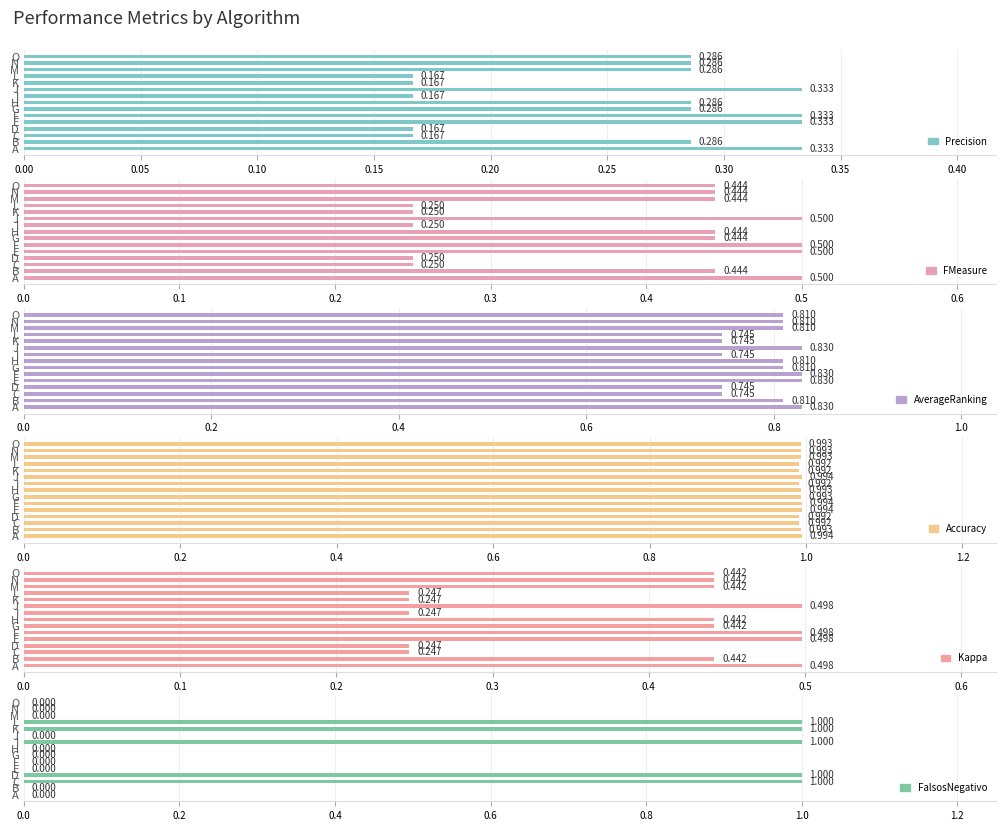

Is it true that Accuracy equals 1.0 at I?

True